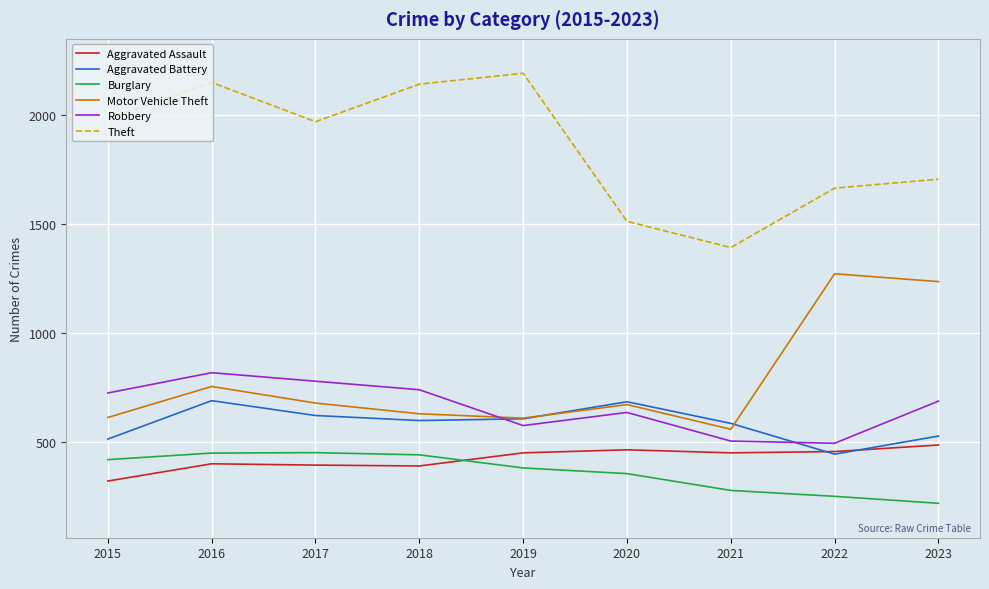

Is it true that Burglary equals 357 at 2020?

True